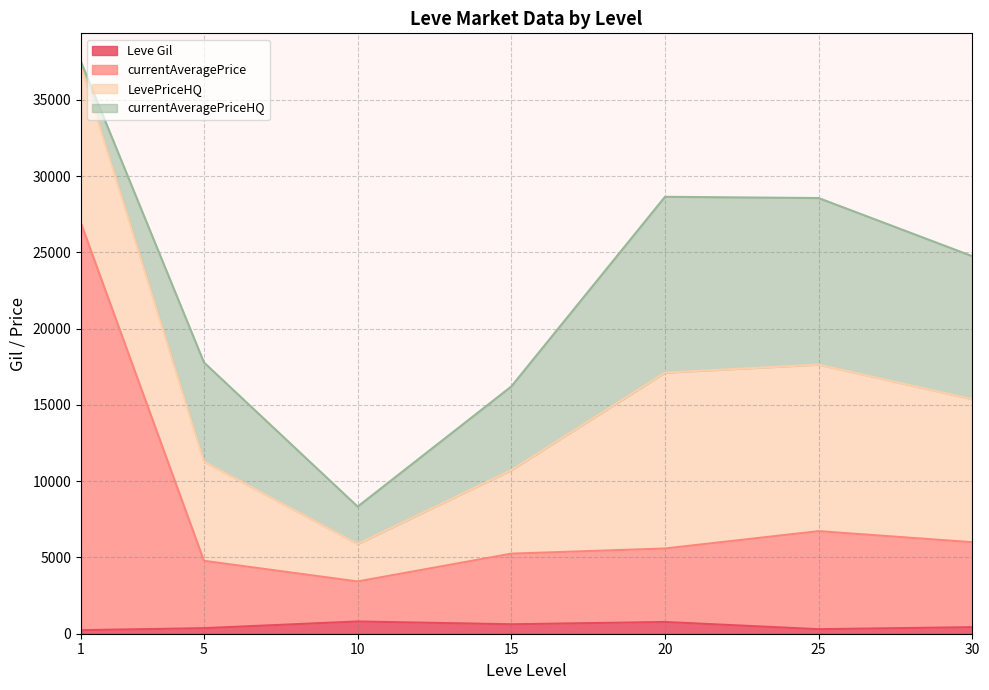

At which category does LevePriceHQ reach its first local peak?

1